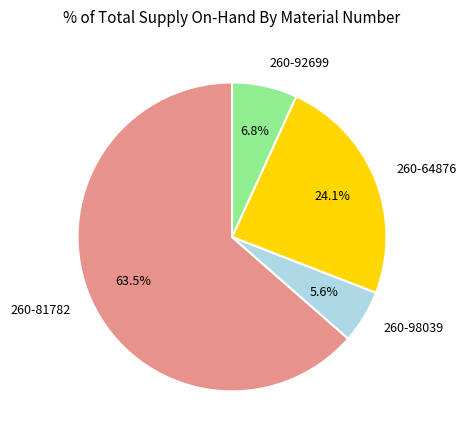

Which category has the biggest portion of the pie?

260-81782